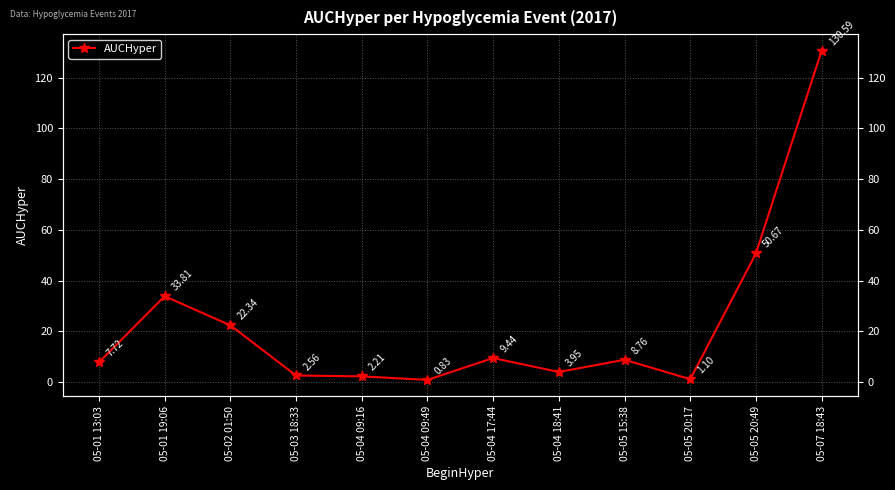

What is the greatest value displayed?

130.6